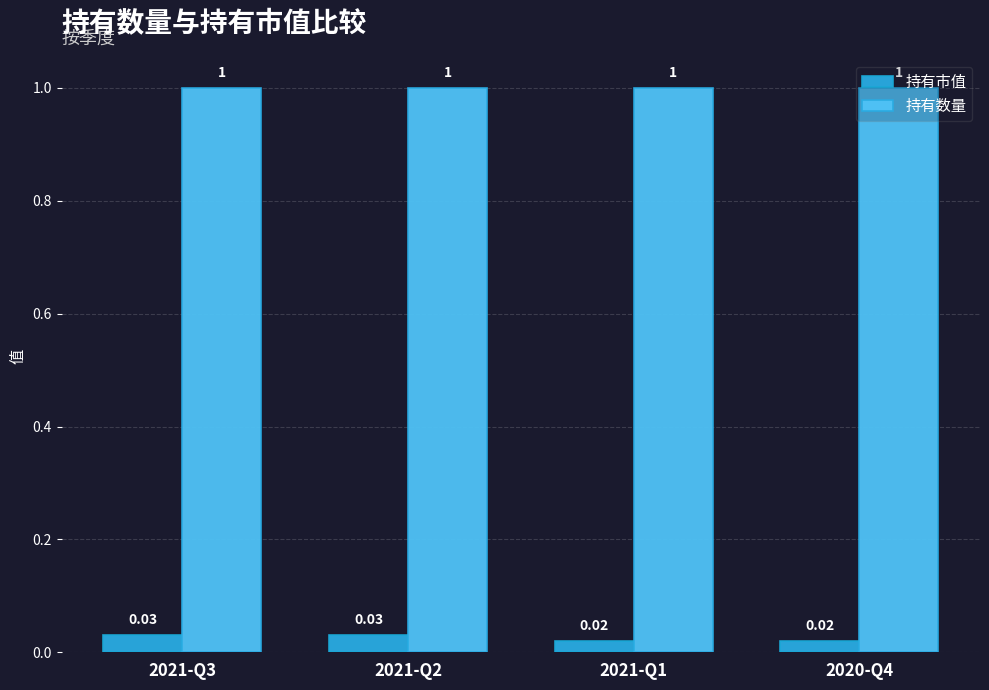

Count the 持有市值 values in the range 0 to 1.

4